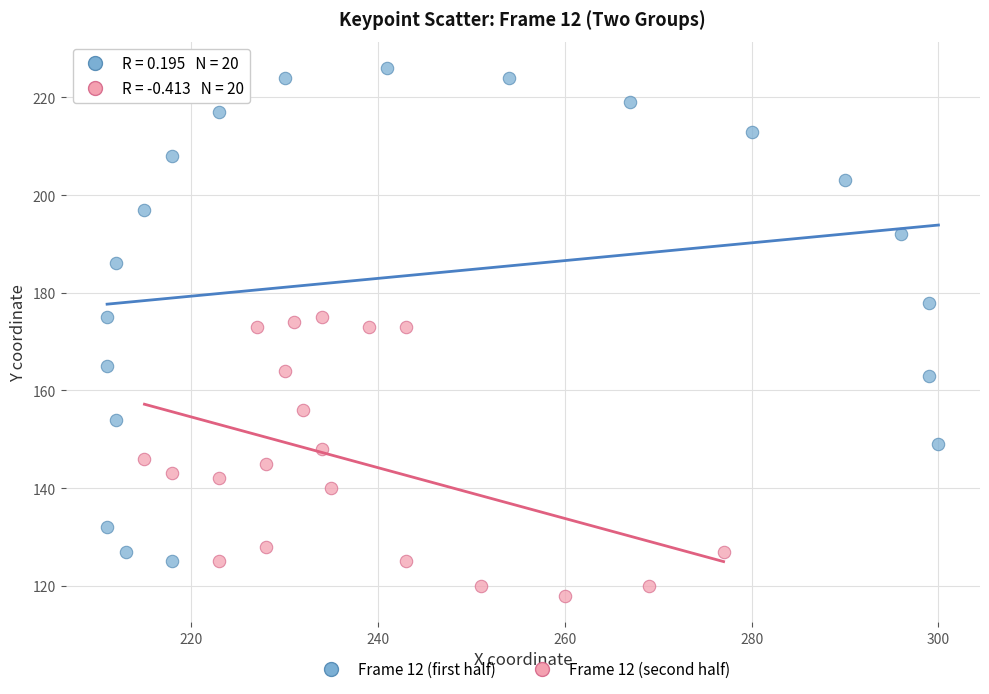

Which series reaches the maximum Y coordinate?

Frame 12 (first half)